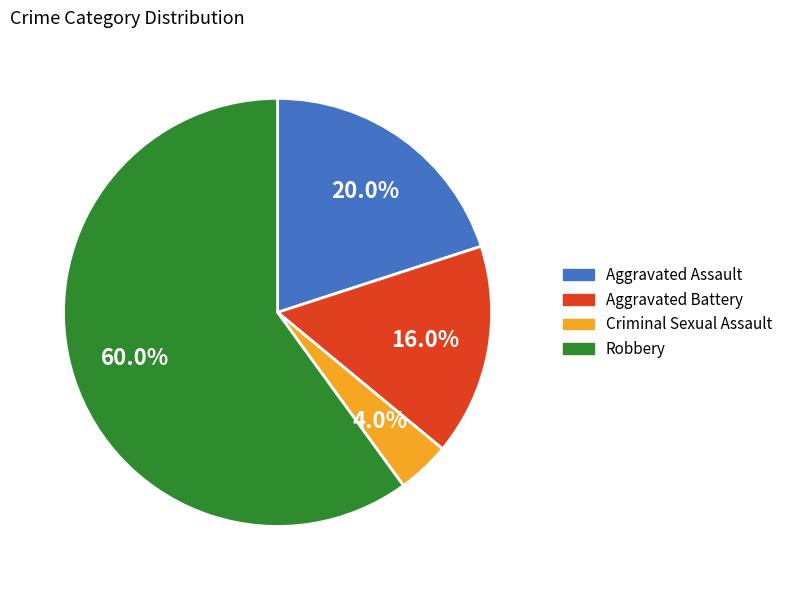

Approximately how many times larger is the value at Aggravated Battery compared to Robbery?

0.3